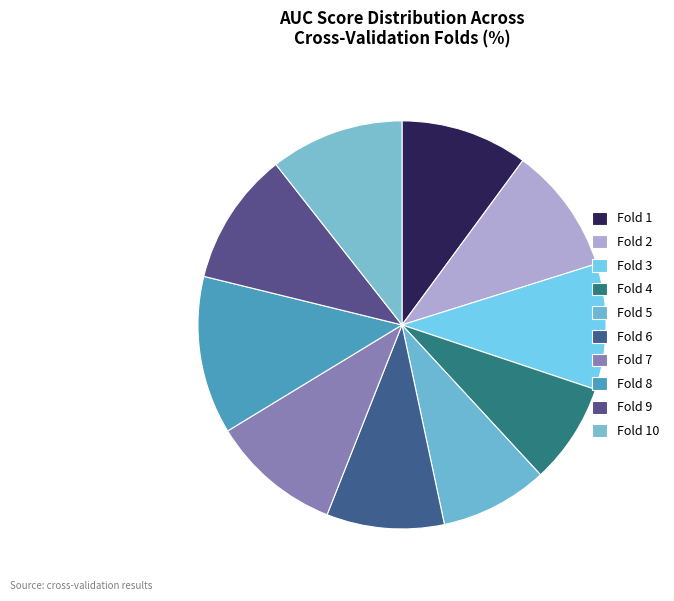

Which slice is the smallest?

Fold 4